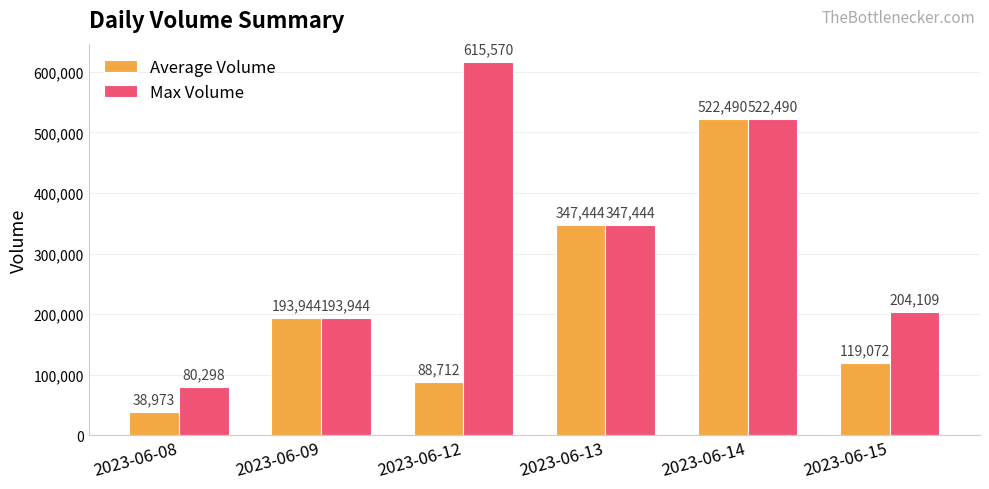

Is the value of Average Volume at 2023-06-14 greater than the value of Max Volume at 2023-06-13?

Yes